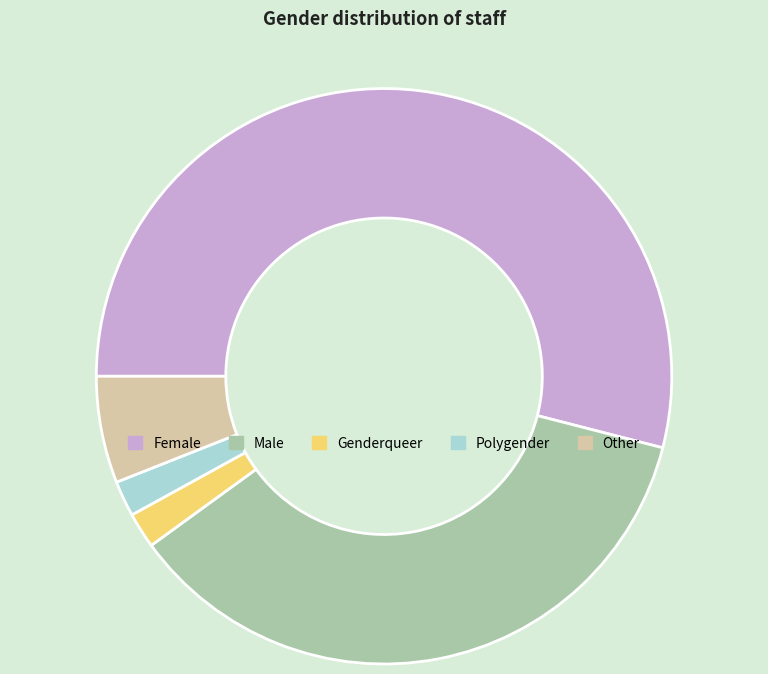

Between Female and Male, which is larger?

Female